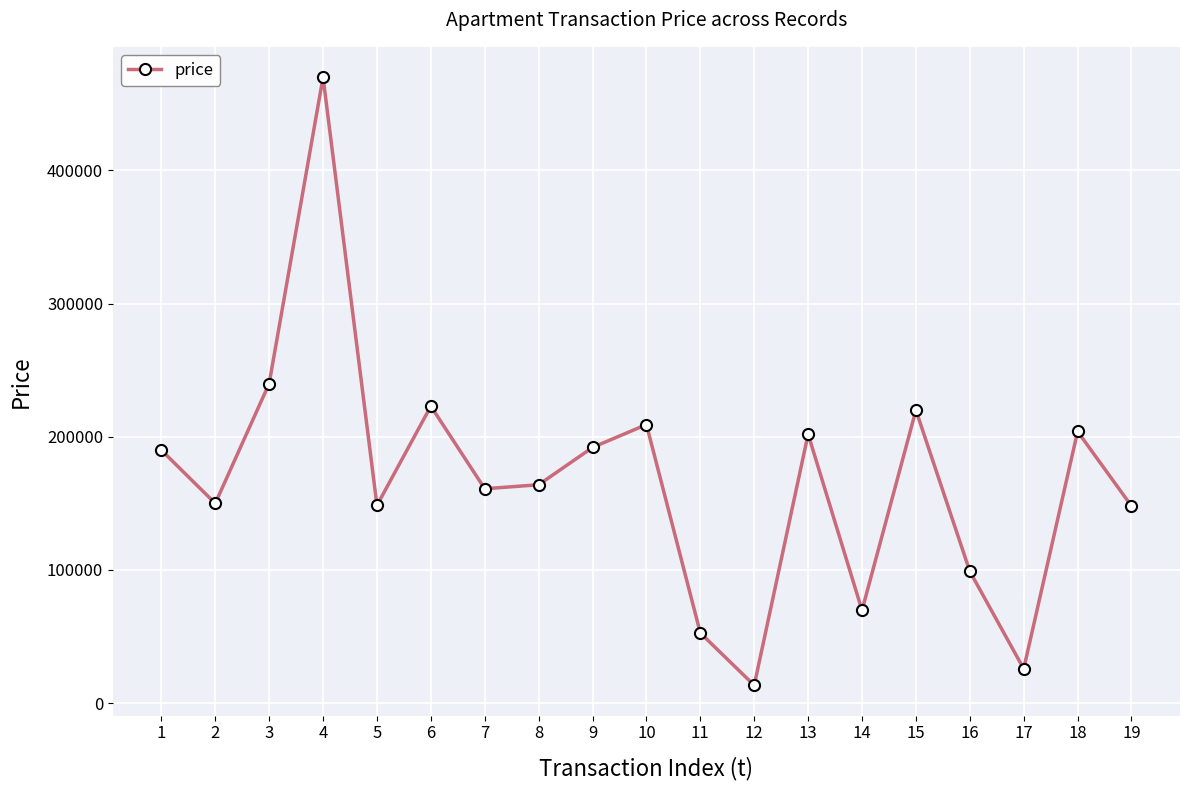

What is the difference between the values at 16 and 11?

46300